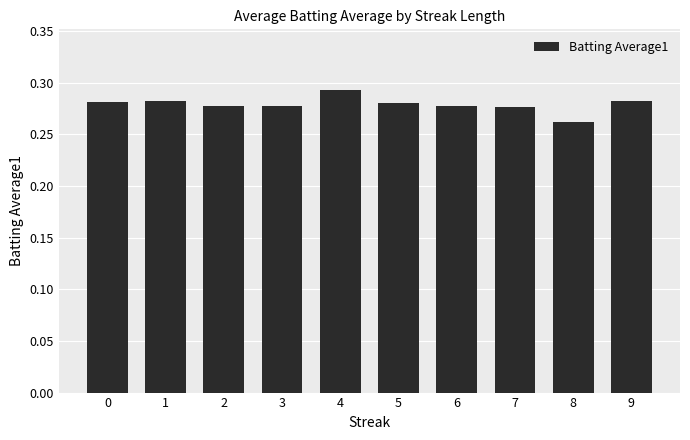

Are the bars grouped side by side (vs. stacked)?

No